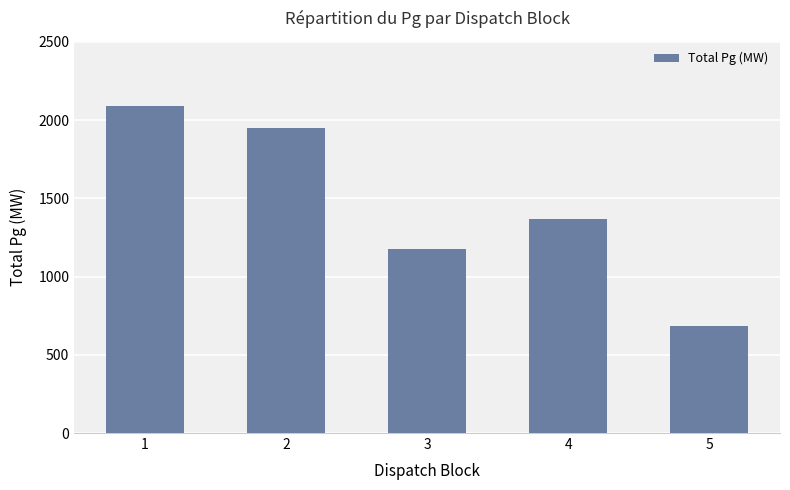

Is it true that the value at 3 is 693.4?

False